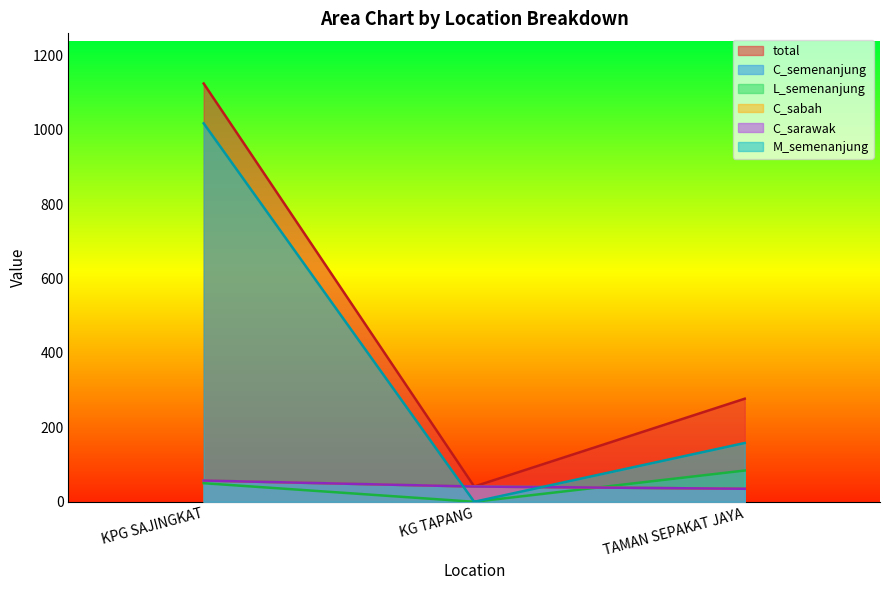

What is the value of the M_semenanjung point at the 1st from the left?

1017